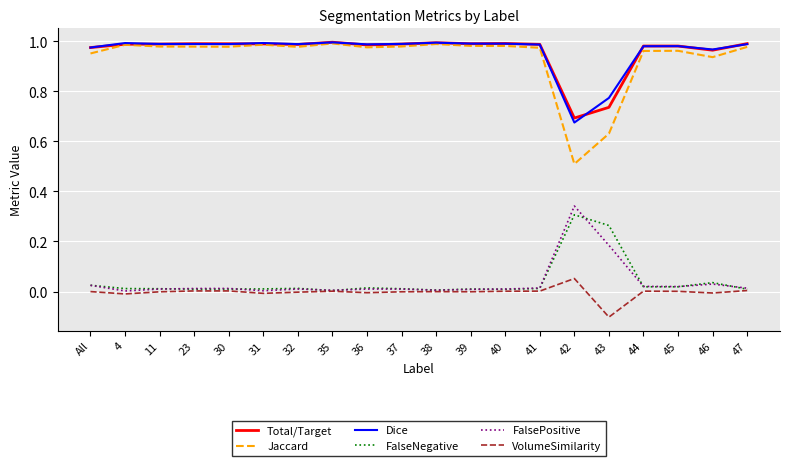

Which series has the largest range (max minus min)?

Jaccard